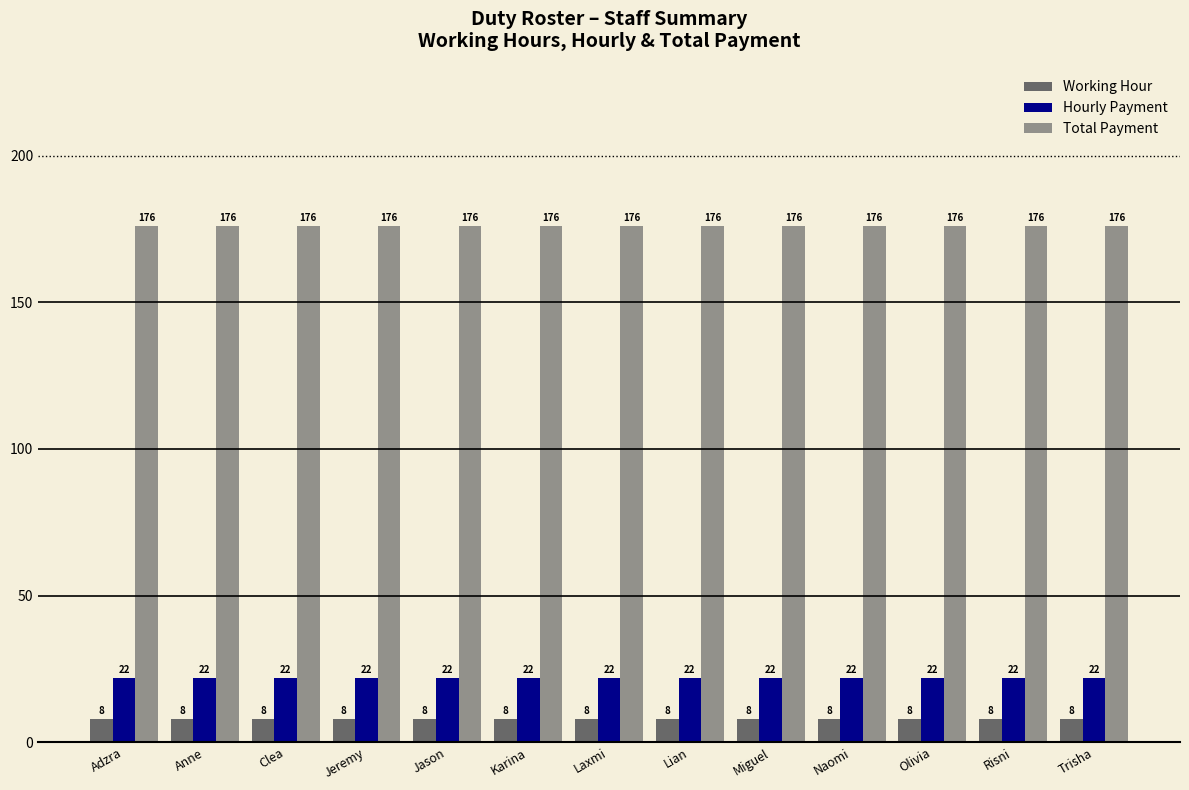

Are the bars grouped side by side (vs. stacked)?

Yes